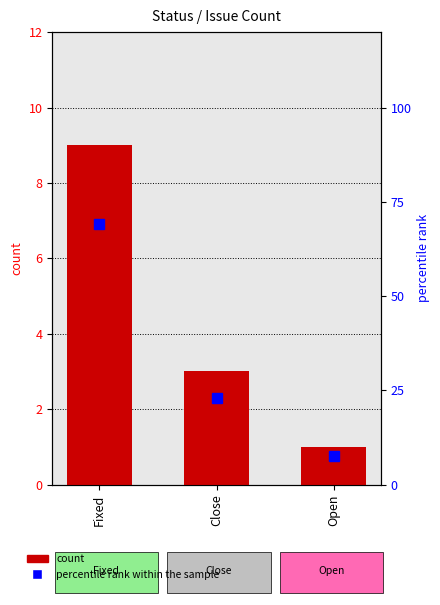

True or false: percentile rank within the sample has a value of 16.8 at Fixed.

False